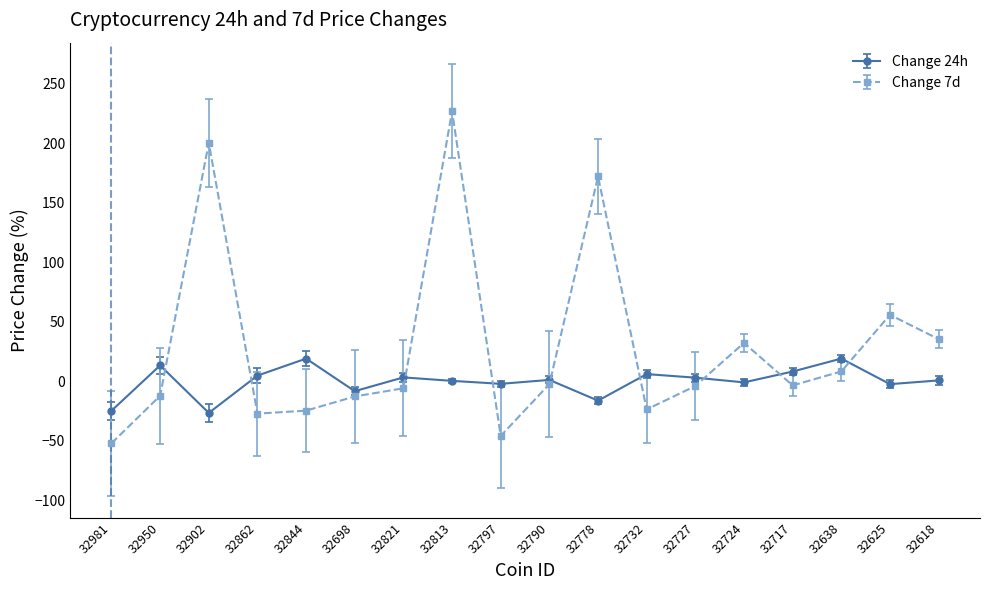

Which series has the largest total across all categories?

Change 7d